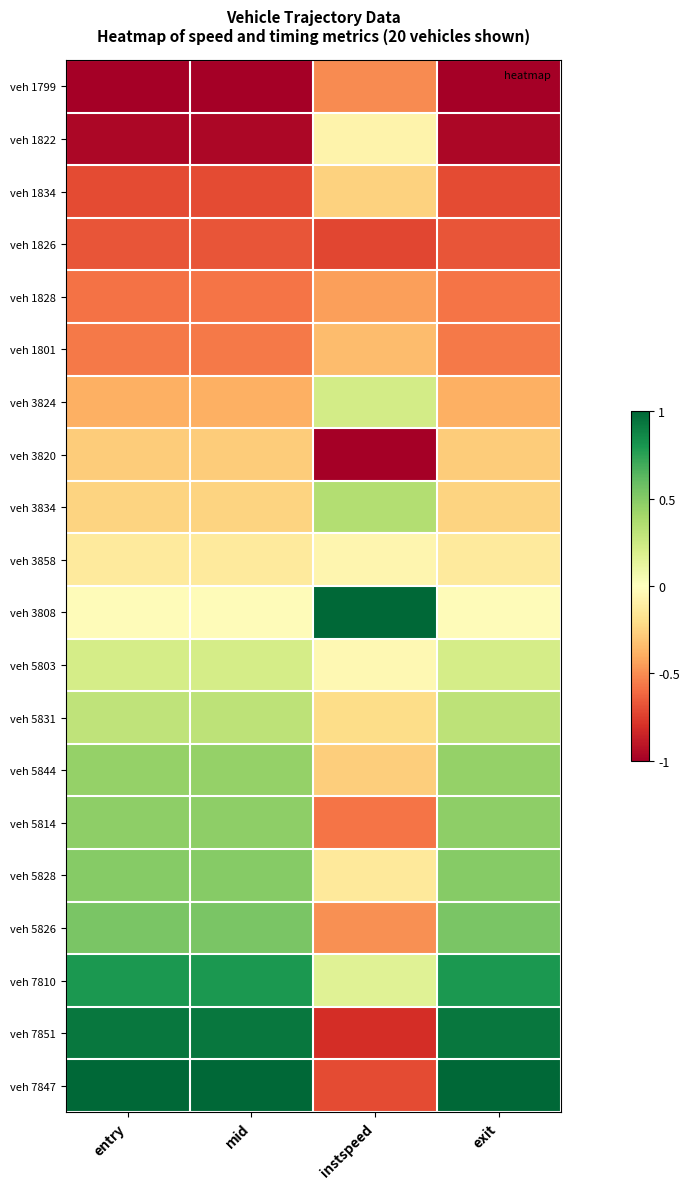

Rank the series at mid from lowest to highest value.

veh 1799, veh 1822, veh 1834, veh 1826, veh 1828, veh 1801, veh 3824, veh 3820, veh 3834, veh 3858, veh 3808, veh 5803, veh 5831, veh 5844, veh 5814, veh 5828, veh 5826, veh 7810, veh 7851, veh 7847